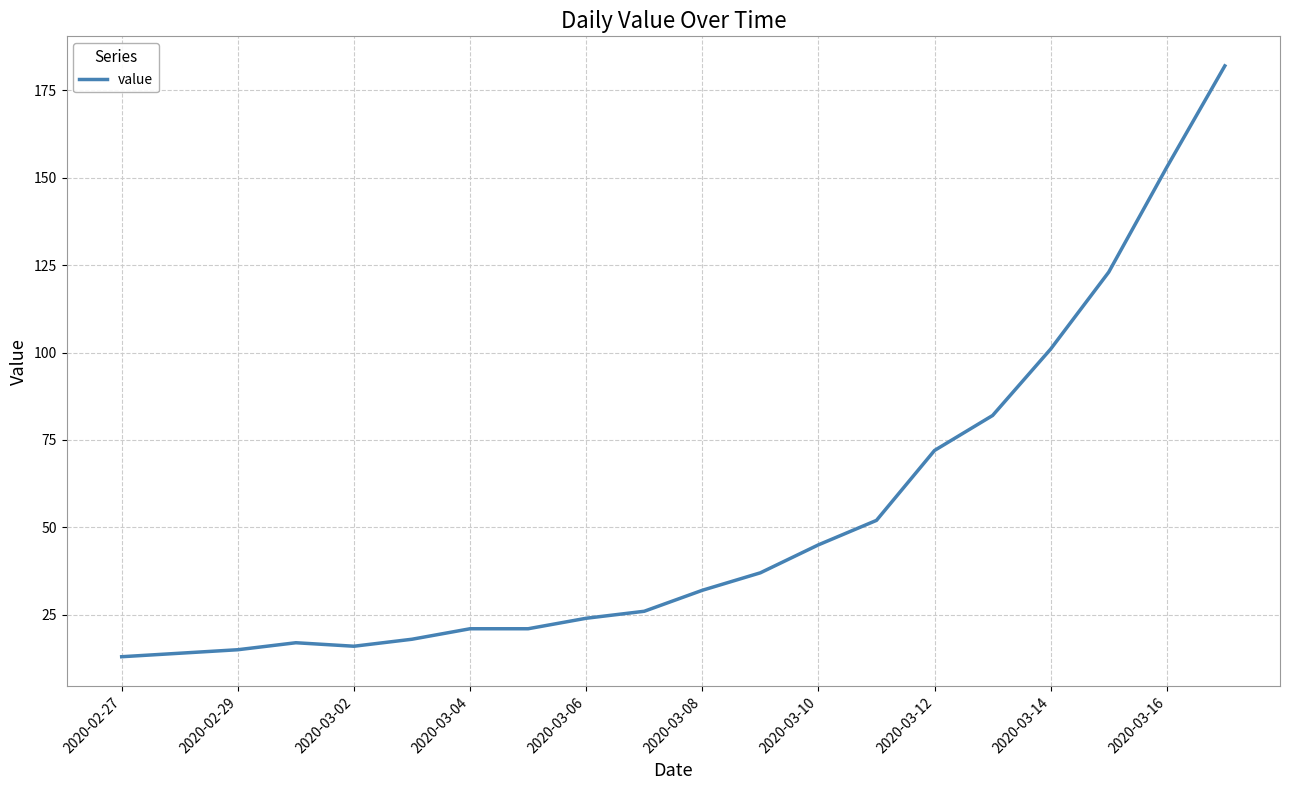

What is the smallest value displayed?

13